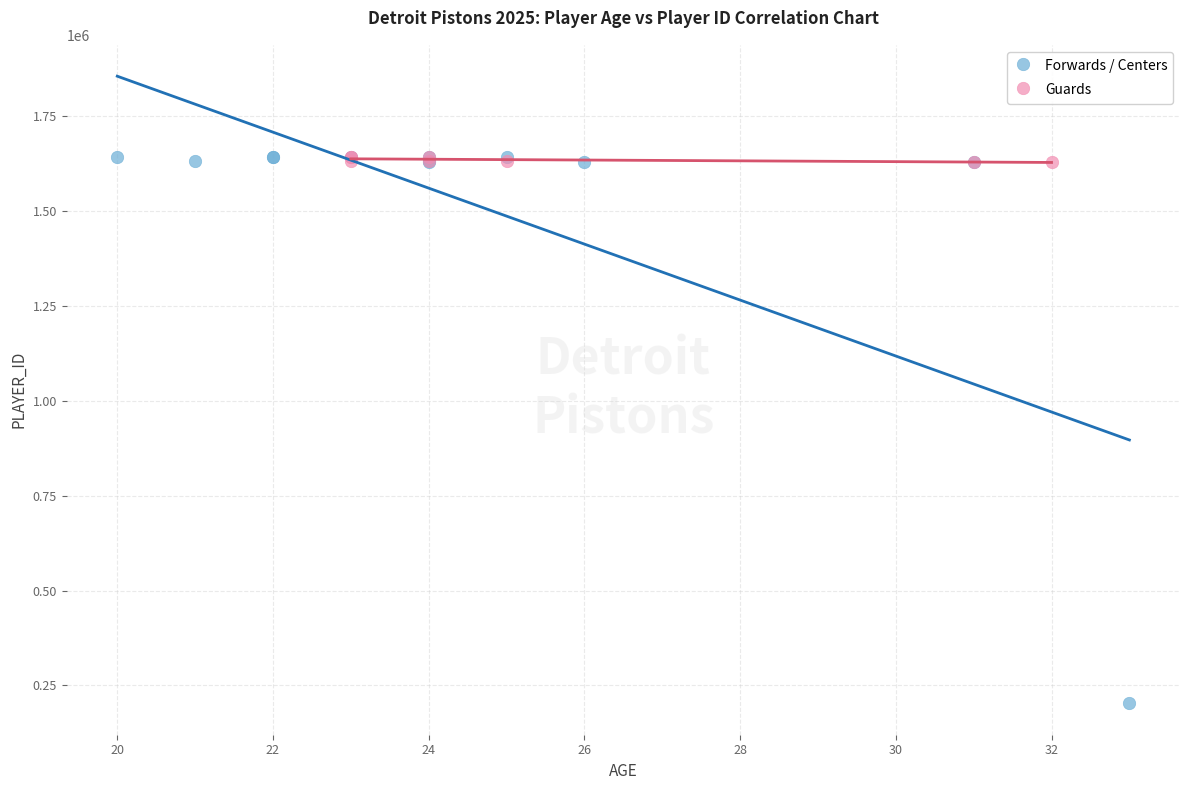

Which series has the widest spread of Y values?

Forwards / Centers